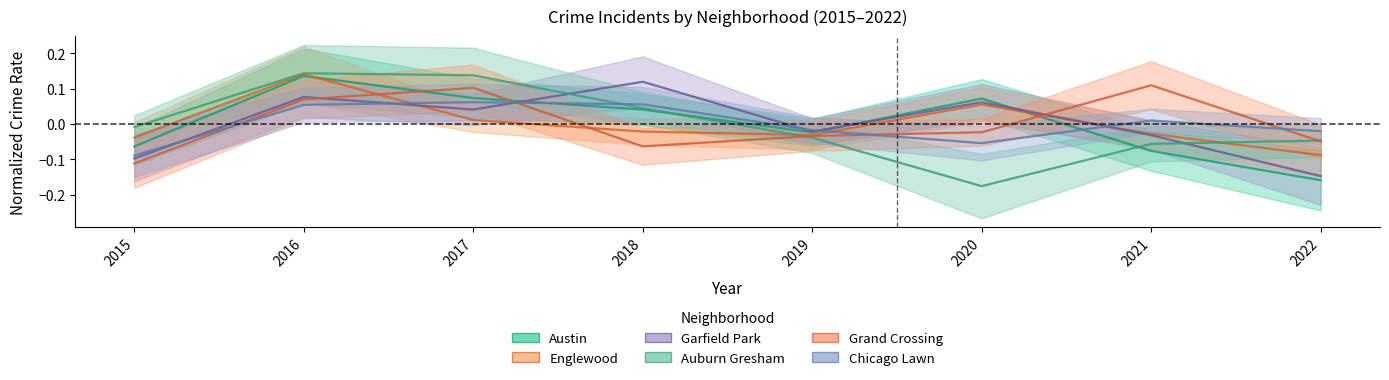

At which category does the chart reach its peak across all series?

2016